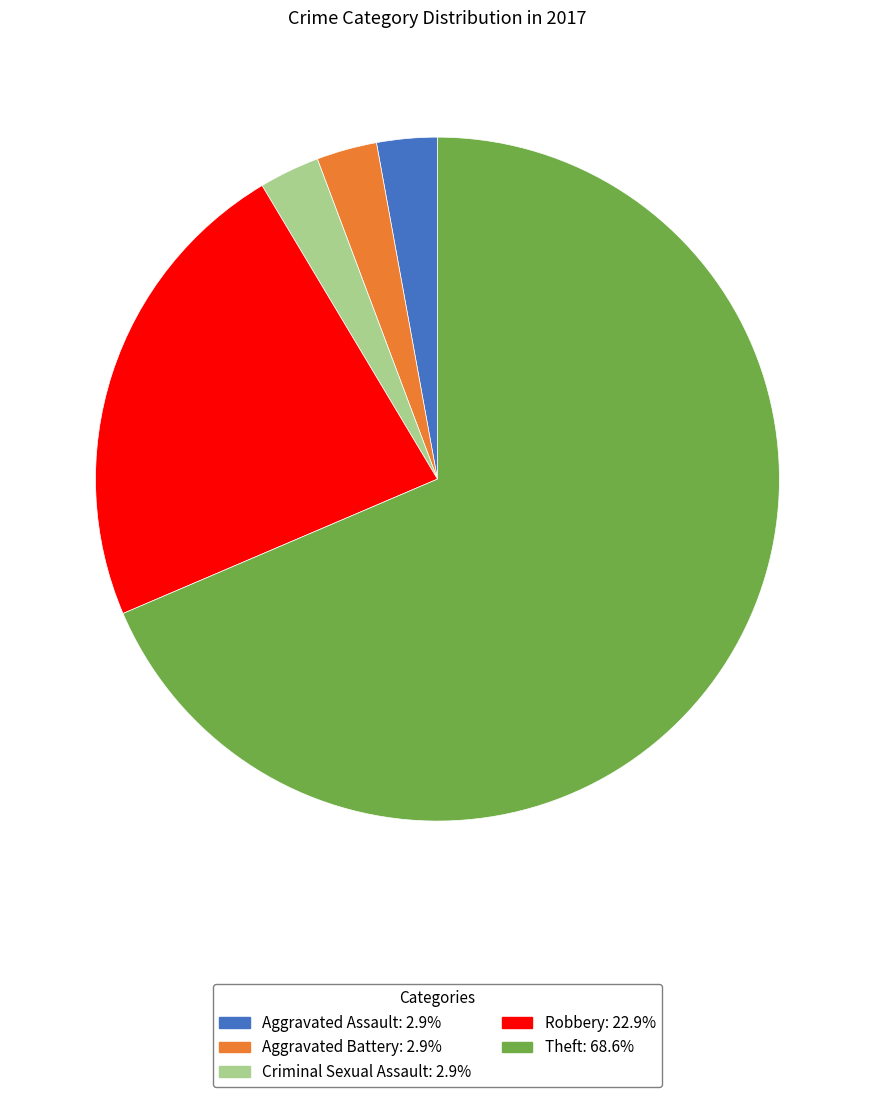

Approximately how many times larger is the value at Robbery compared to Theft?

0.3